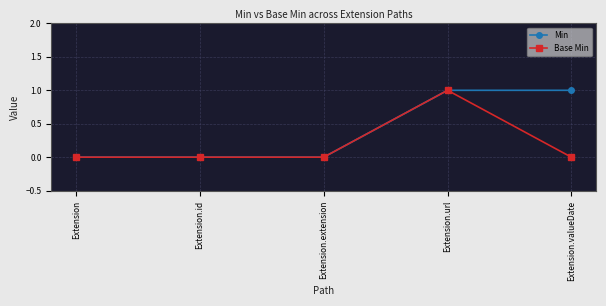

How many lines are shown in the chart?

2